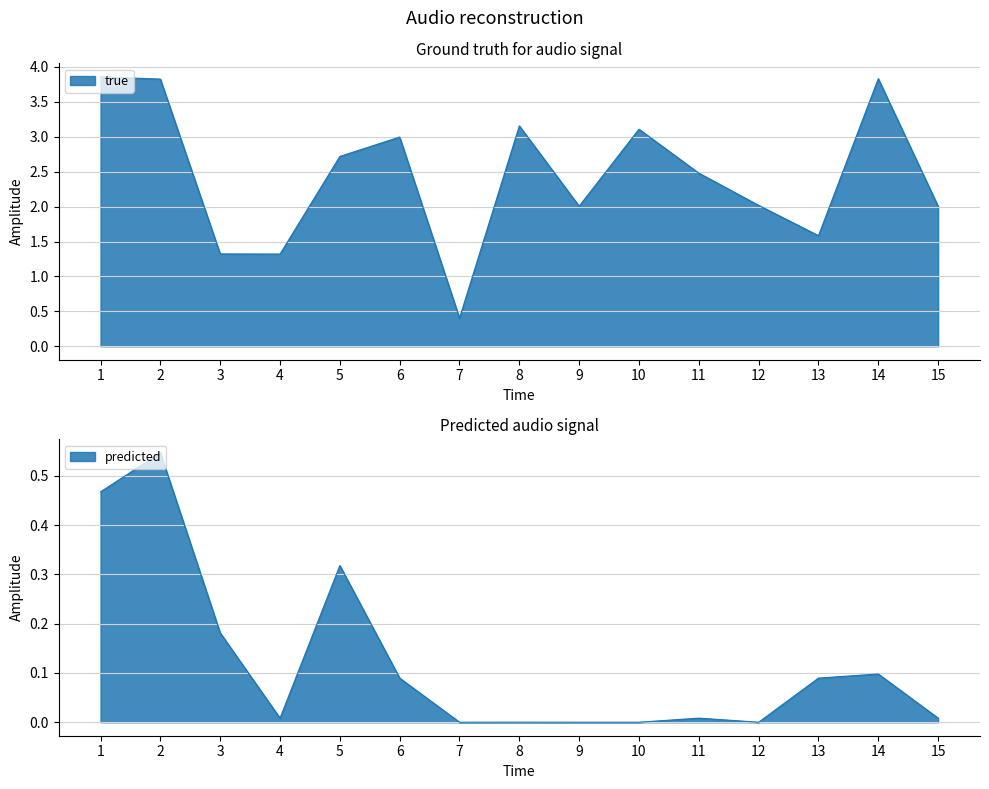

List the series in order of their overall mean, lowest first.

predicted, true